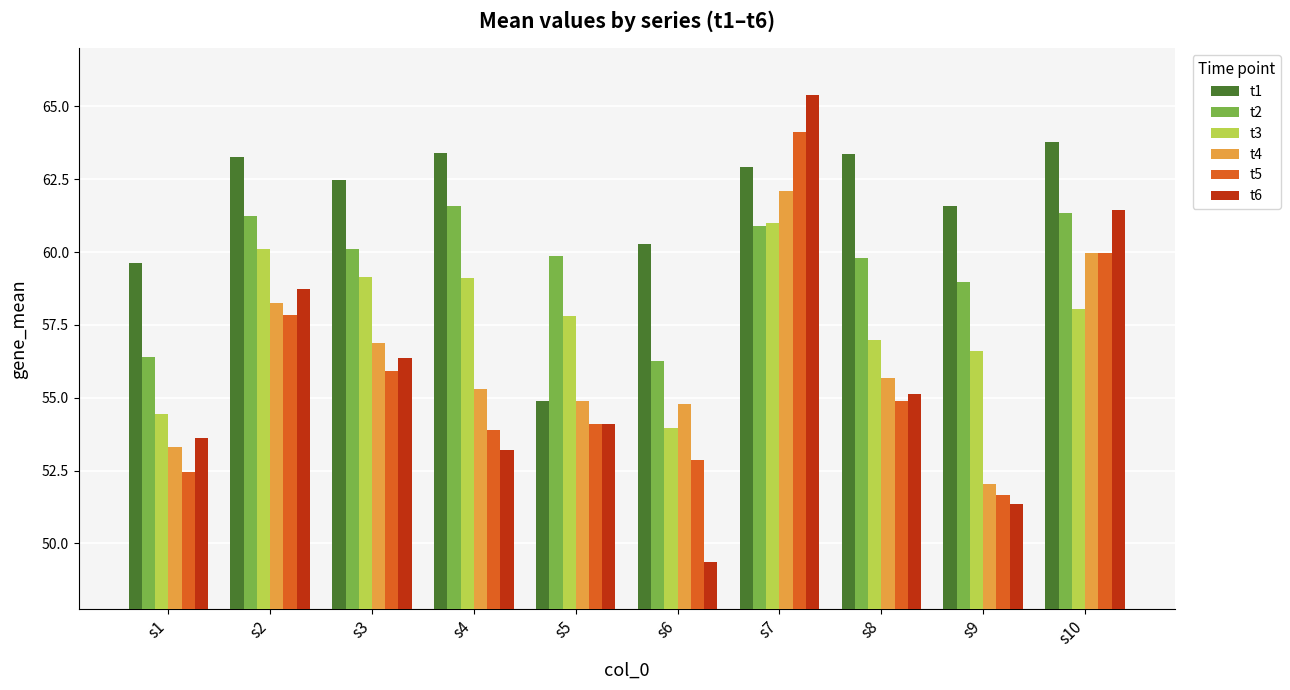

Does the chart contain any negative values?

No